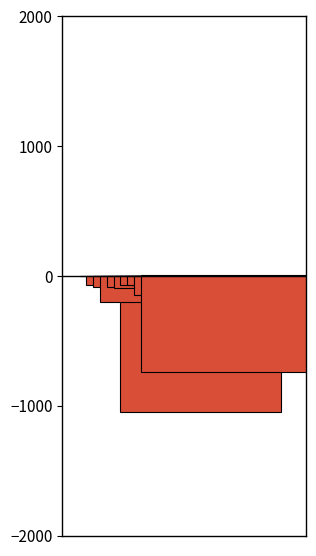

Rank the series at 2013 from lowest to highest value.

peRatio, inventoryTurnover